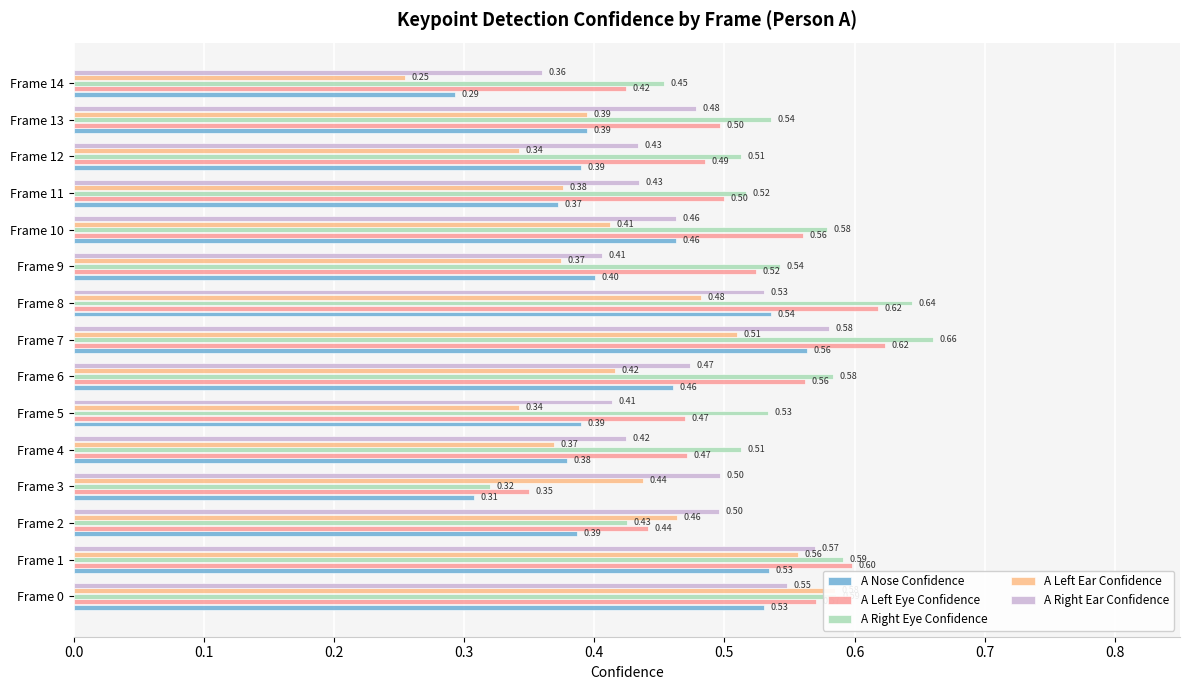

What is the sum of the A Left Eye Confidence values at Frame 2 and Frame 13?

0.9